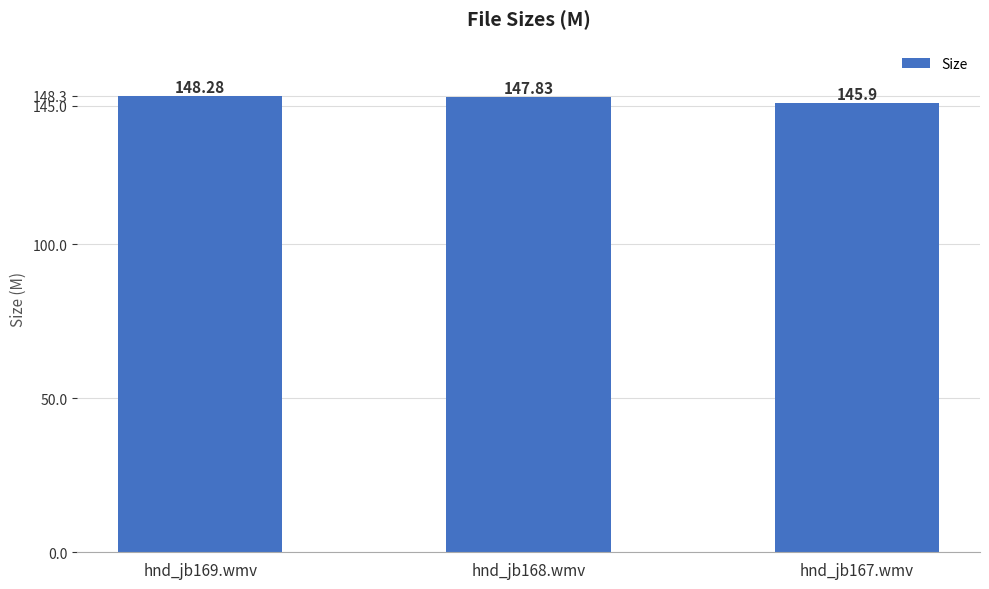

List the labels in order of value, largest first.

hnd_jb169.wmv, hnd_jb168.wmv, hnd_jb167.wmv